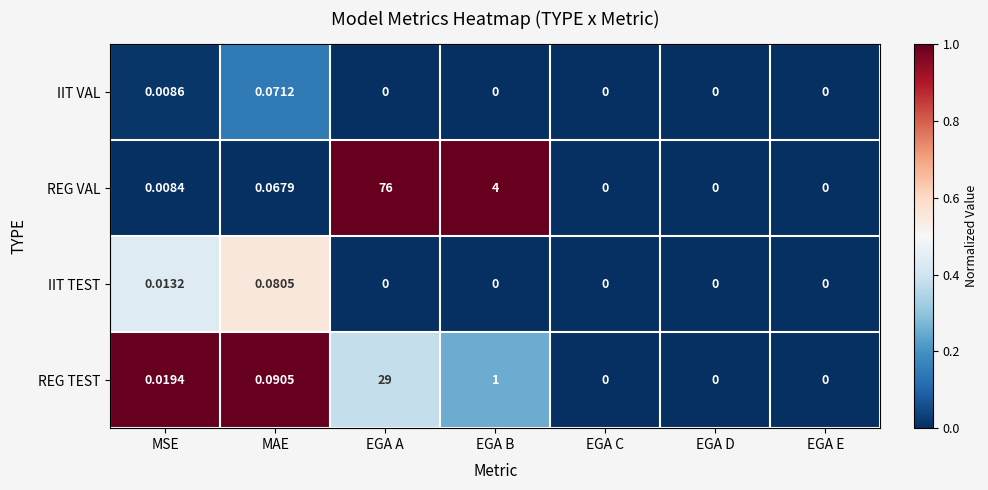

Is the value of REG VAL at MAE greater than the value of REG TEST at EGA D?

Yes